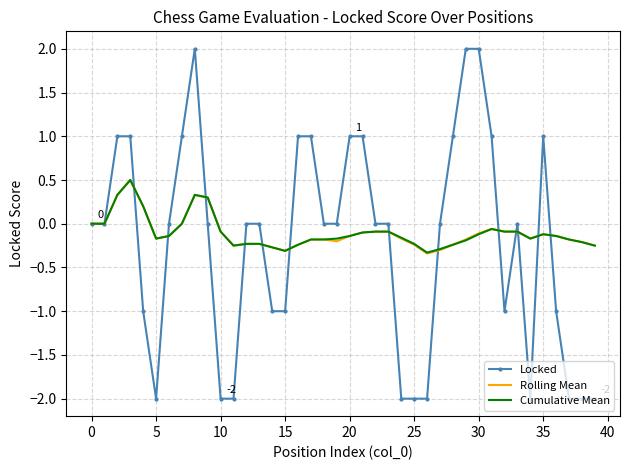

Which series has the largest range (max minus min)?

Locked